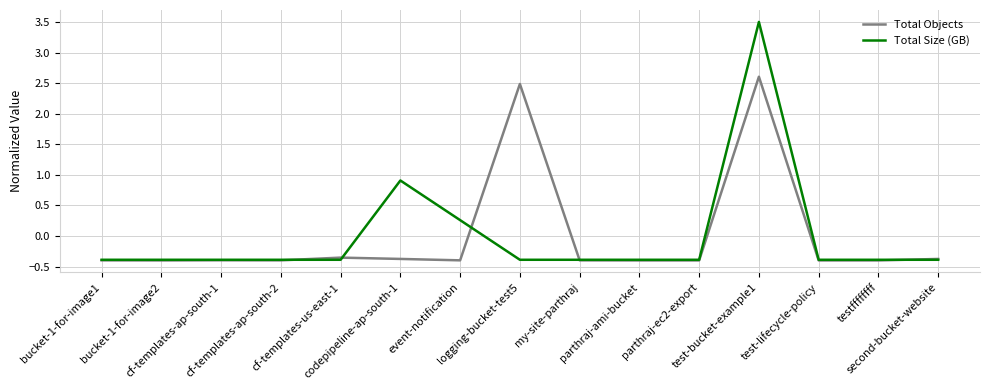

In Total Size (GB), how many points are higher than both neighbors (excluding endpoints)?

2